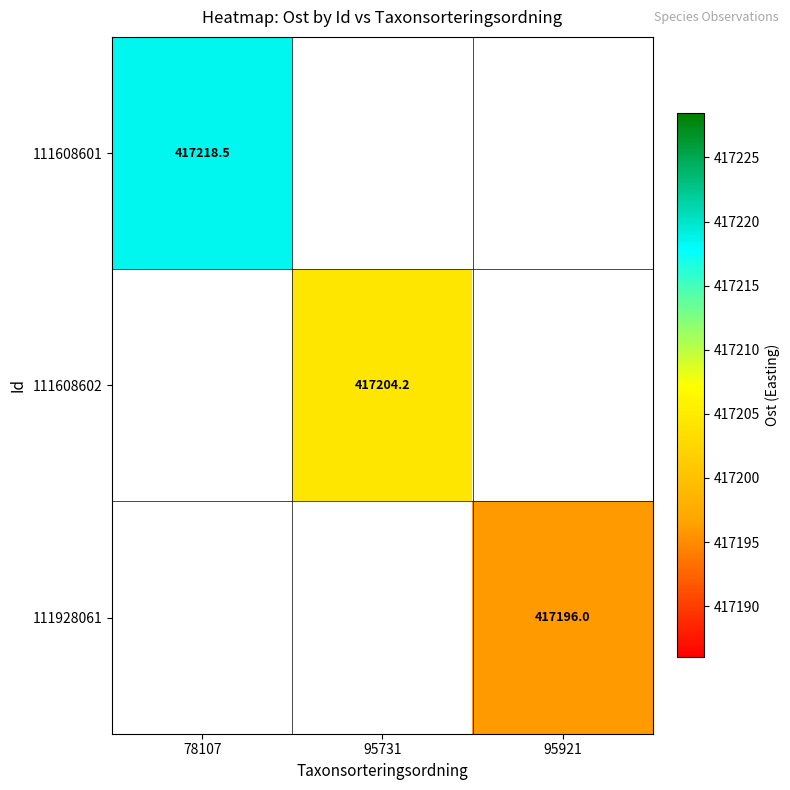

At 95921, list the series in order from smallest to largest.

111608601, 111608602, 111928061